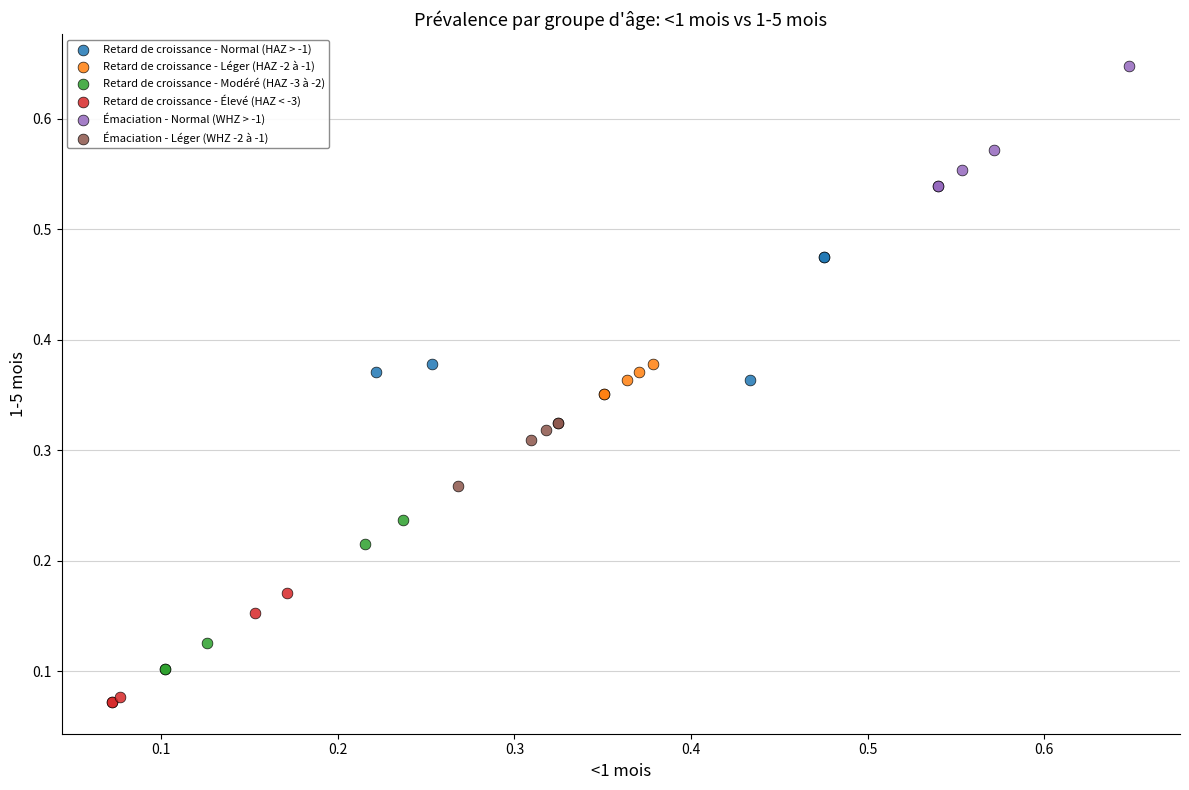

Which series reaches the minimum Y coordinate?

Retard de croissance - Élevé (HAZ < -3)